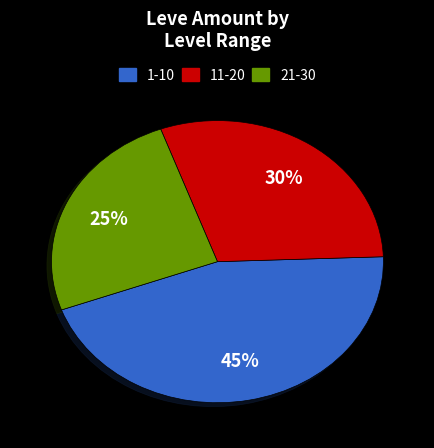

Which category has the smallest portion of the pie?

21-30